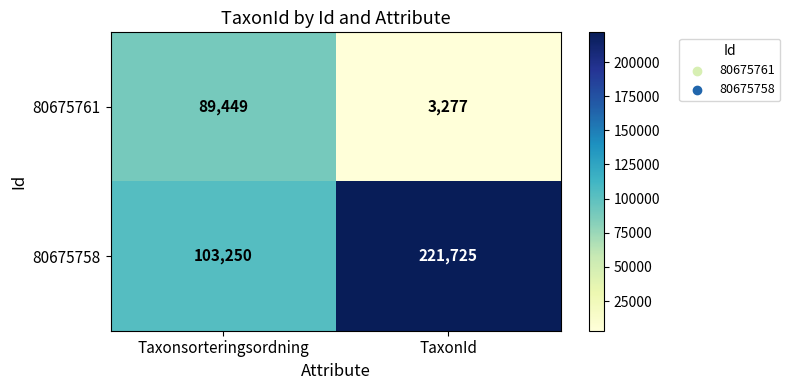

The 80675761 series shows 58280 at Taxonsorteringsordning. True or false?

False